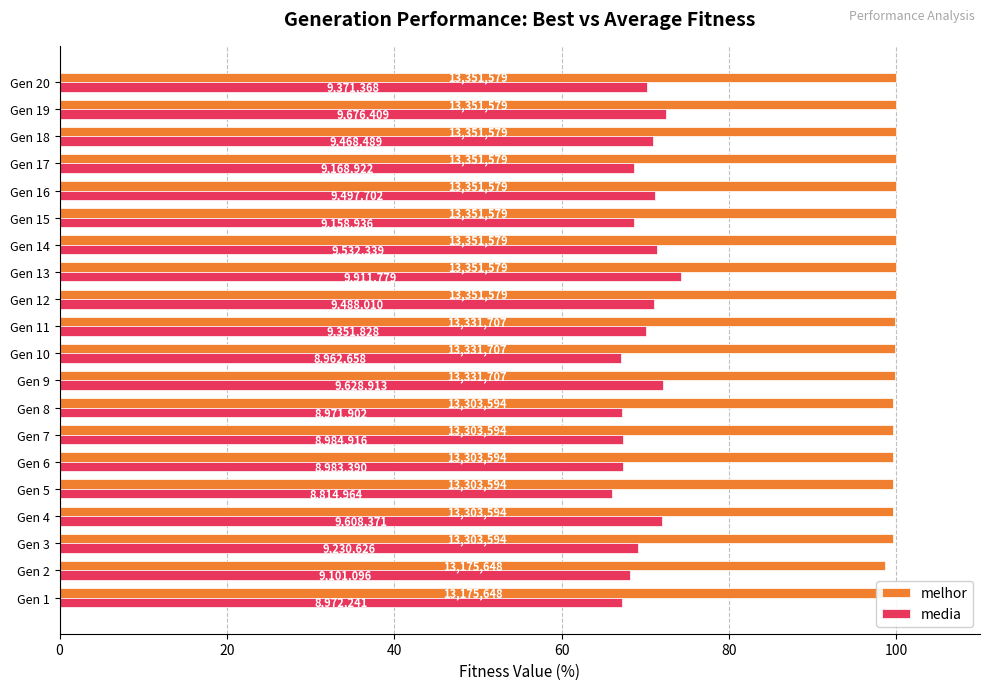

How many groups of bars are there?

20